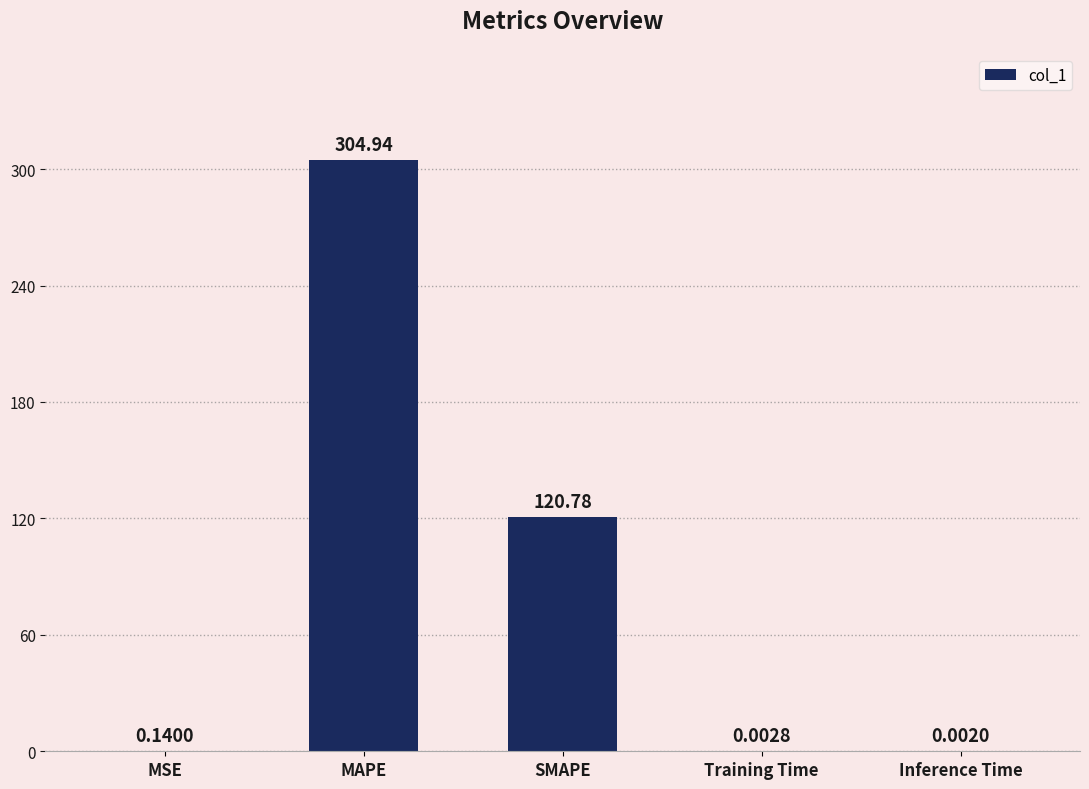

What is the sum of the values at MAPE and Inference Time?

304.9